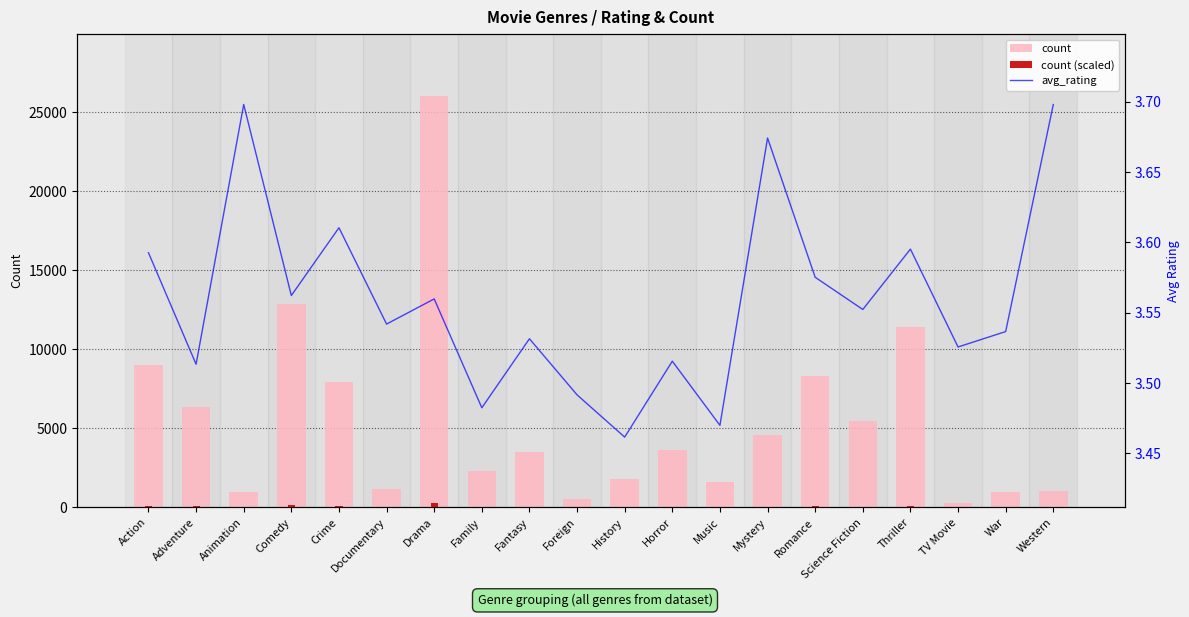

What is the value of the count (scaled) bar at the 18th from the left?

2.5